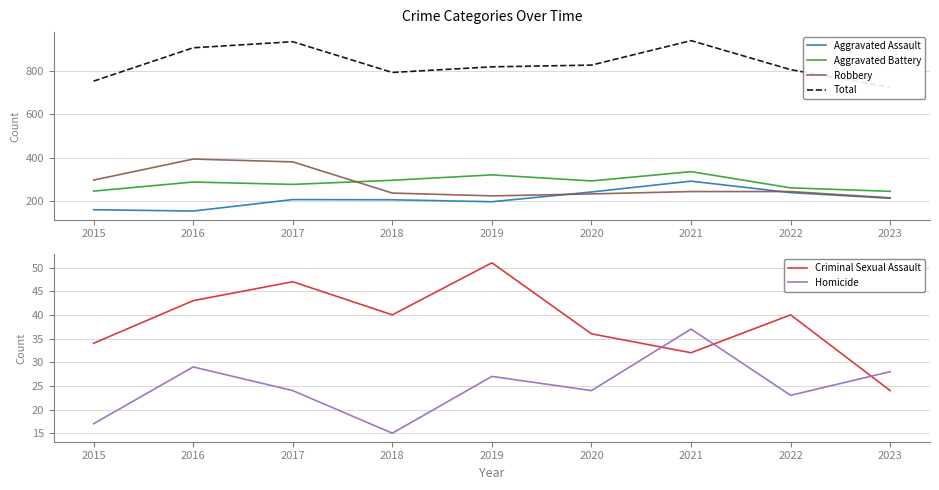

At how many categories does at least one series exceed 813?

5